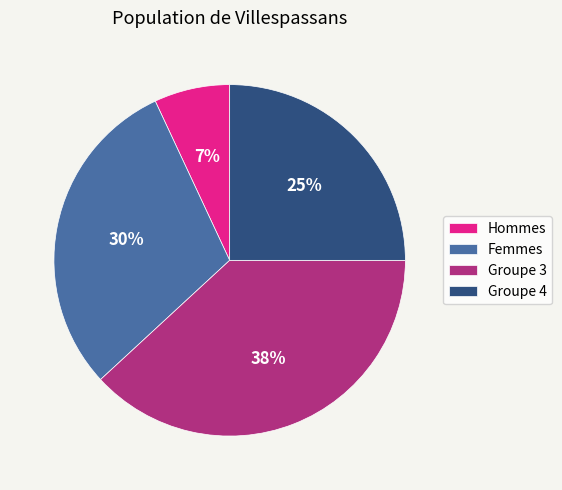

What percentage is the Groupe 3 slice, to the nearest percent?

38%